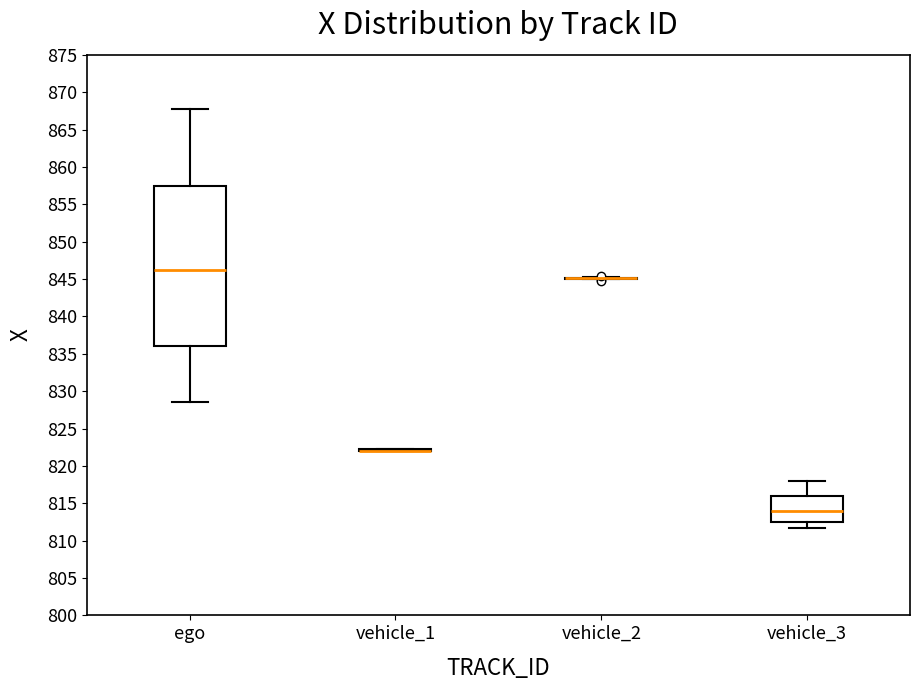

Reading left to right, read every box against the y-axis: the position of its median line, the range the box covers, and the ends of its whiskers. The values are not printed on the chart, so give them approximately, as read against the axis.

ego: median 846.0, box 836.0 to 857.5, whiskers 828.5 to 868.0
vehicle_1: box collapsed to a line at 822.0, whiskers 822.0 to 822.0
vehicle_2: box collapsed to a line at 845.0, whiskers 845.0 to 845.5
vehicle_3: median 814.0, box 812.5 to 816.0, whiskers 811.5 to 818.0